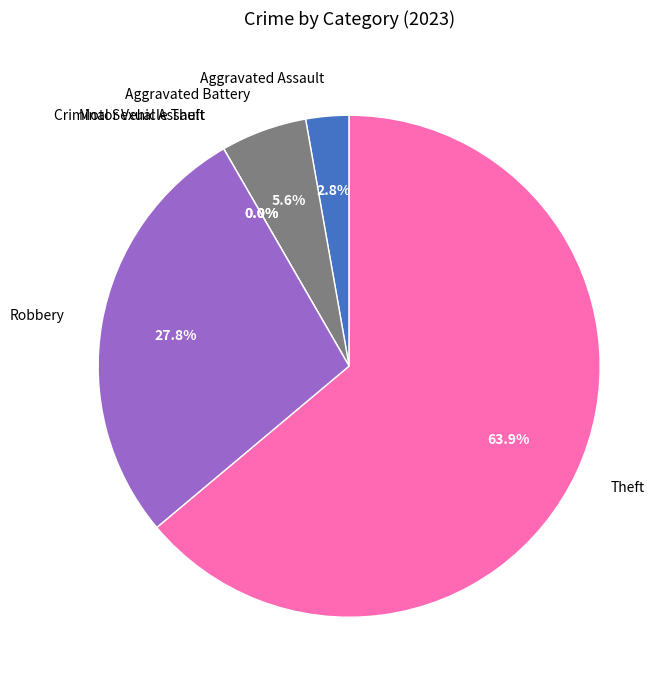

To the nearest percent, what portion does Robbery represent?

28%